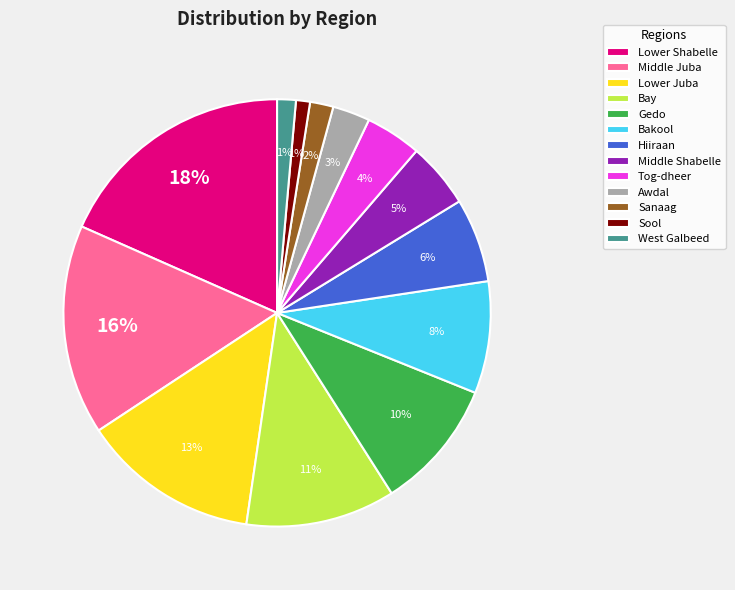

The Middle Shabelle slice represents 5% of the pie. True or false?

True